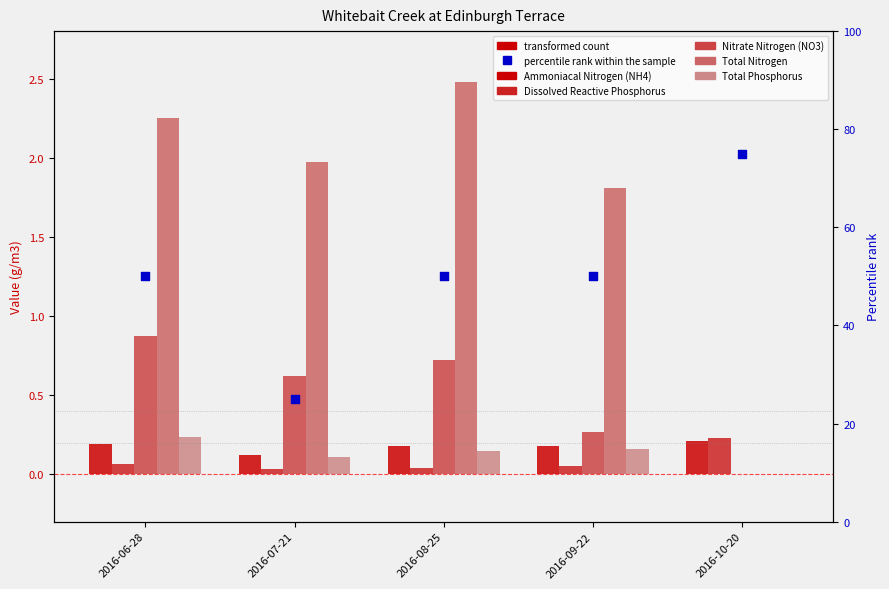

At how many categories does at least one series exceed 11?

5